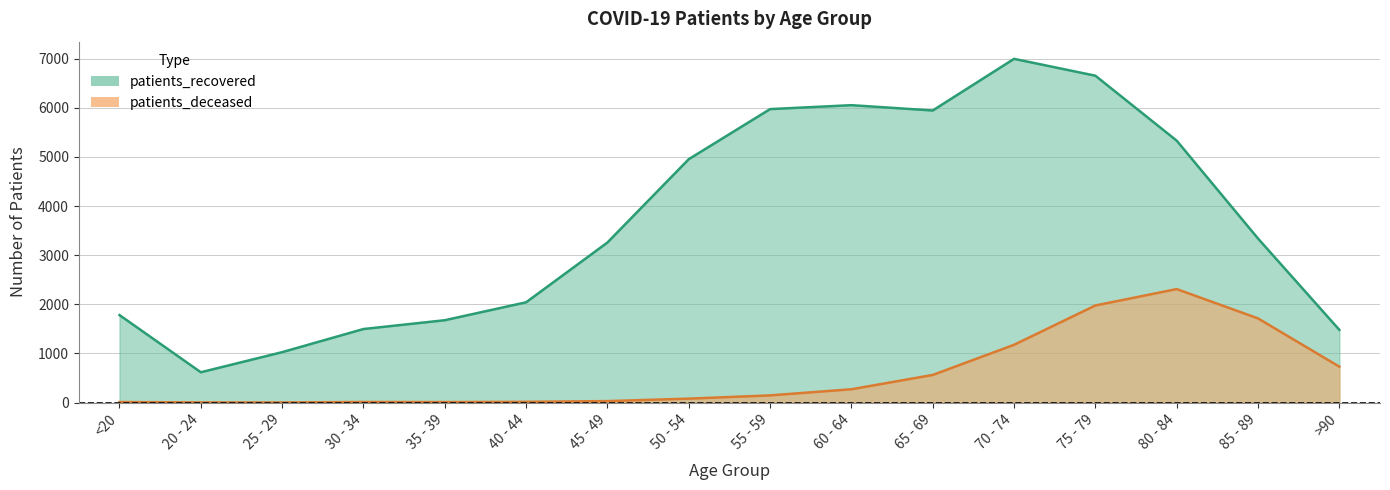

What is the sum of the patients_recovered values at 55 - 59 and 50 - 54?

10927